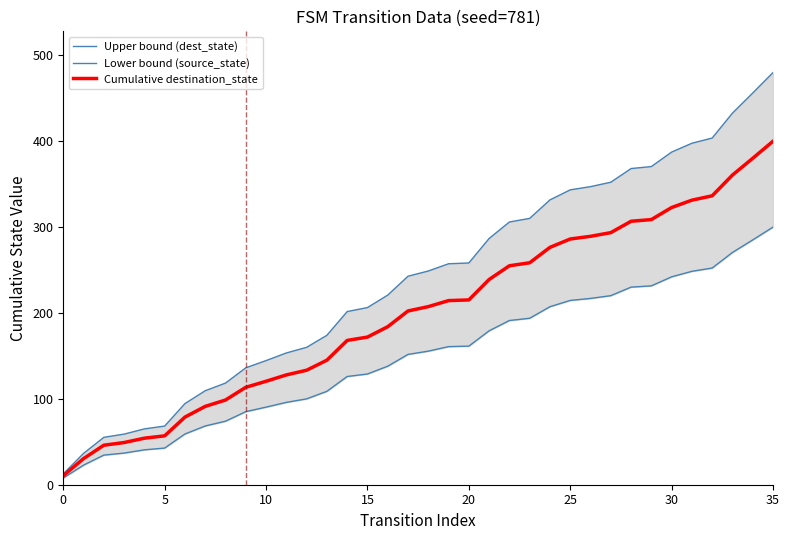

At how many categories does at least one series exceed 271?

15